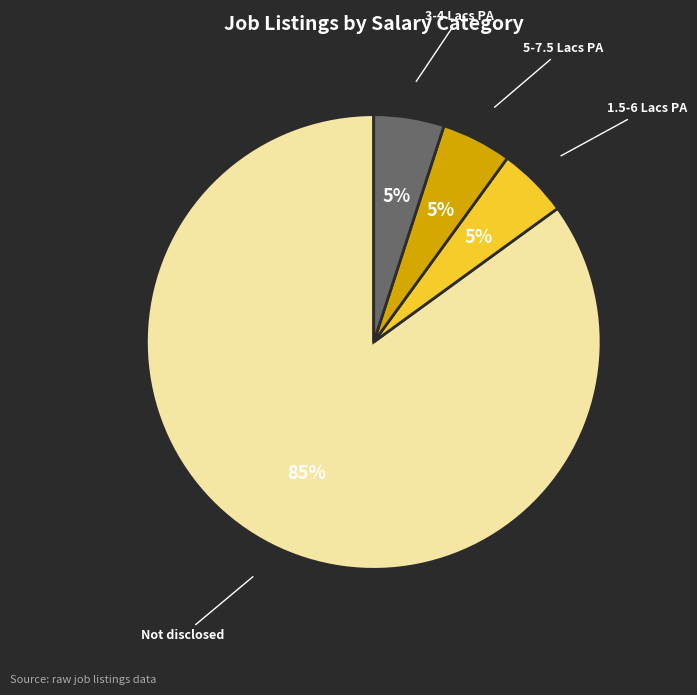

What is the majority slice?

Not disclosed